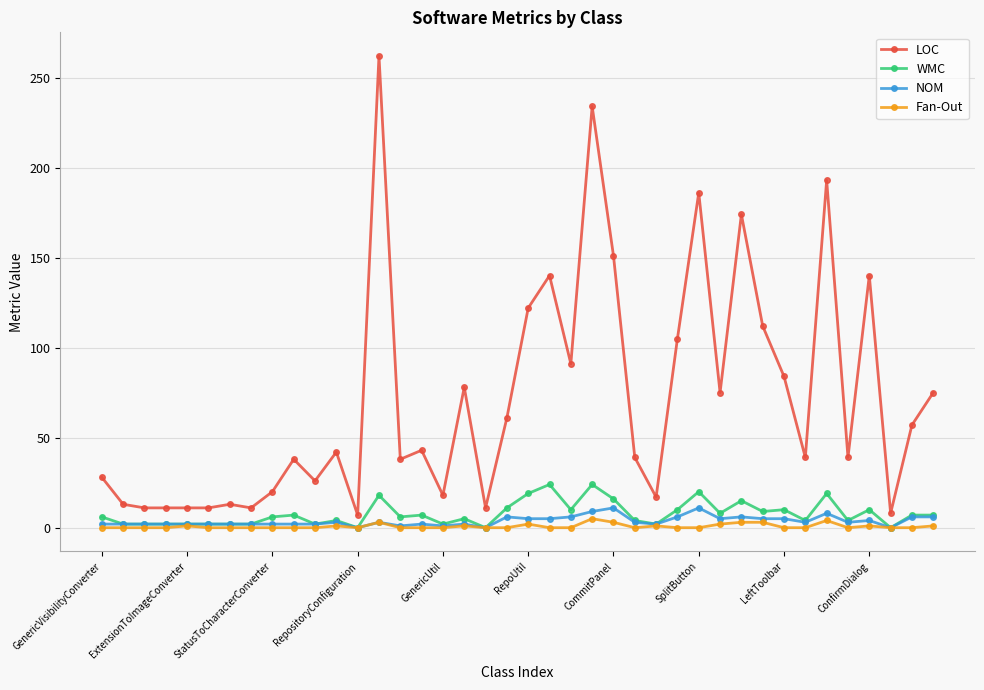

What is the maximum value shown in the chart?

262